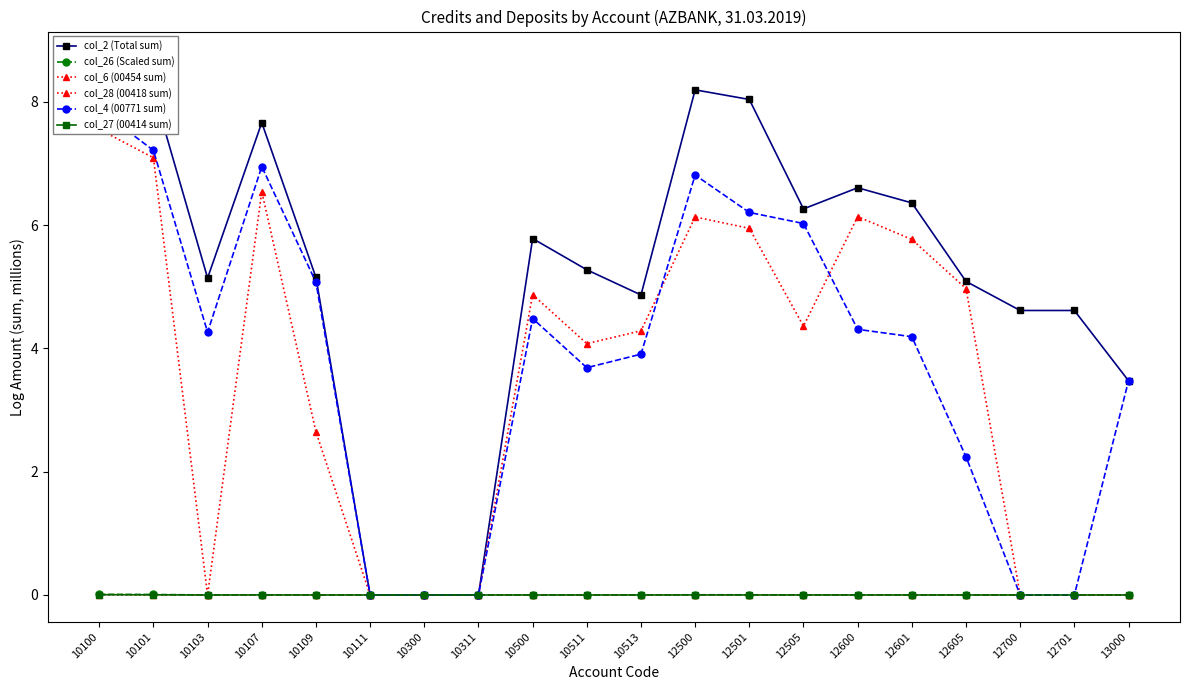

Read the col_4 (00771 sum) value at 10101.

7.2